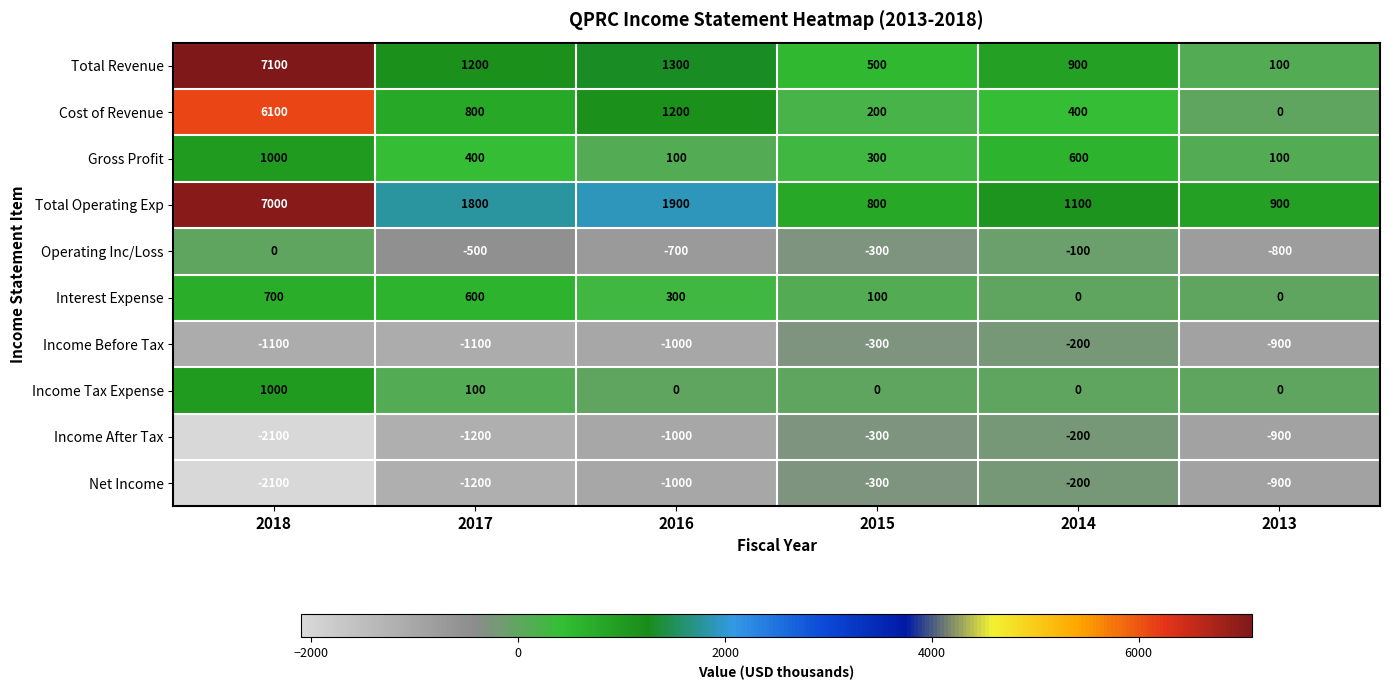

At which label does Gross Profit first exceed 400?

2018